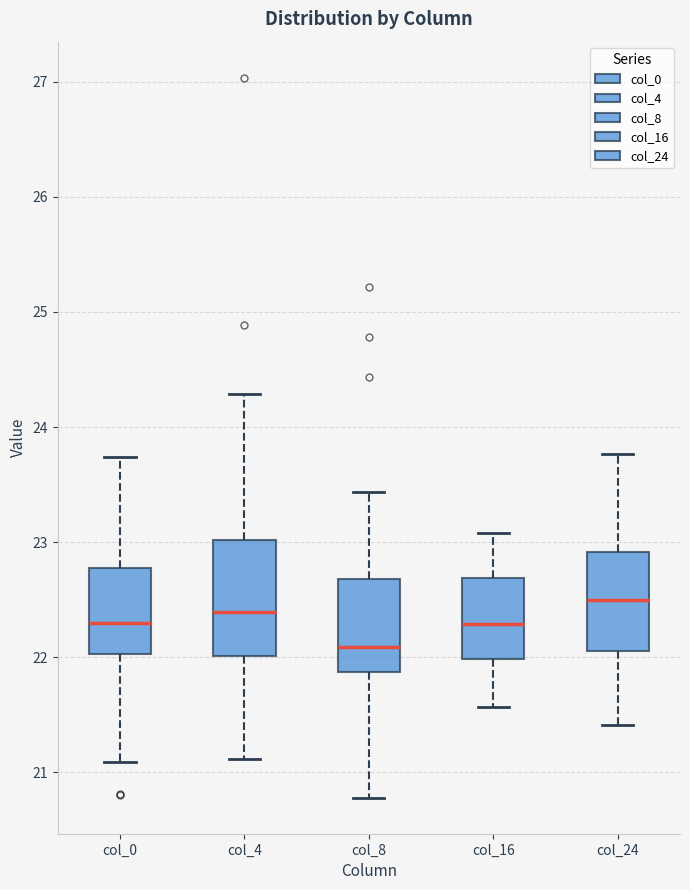

Reading left to right, read every box against the y-axis: the position of its median line, the range the box covers, and the ends of its whiskers. The values are not printed on the chart, so give them approximately, as read against the axis.

col_0: median 22.3, box 22.0 to 22.8, whiskers 21.1 to 23.7
col_4: median 22.4, box 22.0 to 23.0, whiskers 21.1 to 24.3
col_8: median 22.1, box 21.9 to 22.7, whiskers 20.8 to 23.4
col_16: median 22.3, box 22.0 to 22.7, whiskers 21.6 to 23.1
col_24: median 22.5, box 22.1 to 22.9, whiskers 21.4 to 23.8